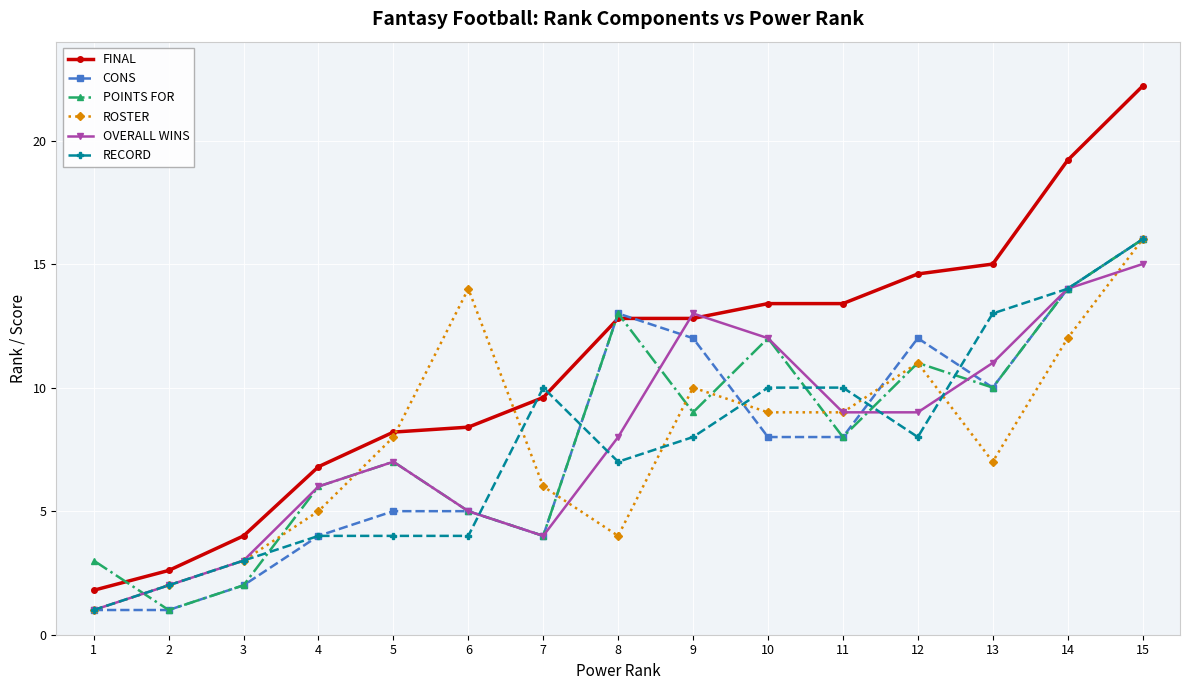

Reading left to right, list all the values displayed in this chart.

FINAL: 1.8	2.6	4.0	6.8	8.2	8.4	9.6	12.8	12.8	13.4	13.4	14.6	15.0	19.2	22.2
CONS: 1.0	1.0	2.0	4.0	5.0	5.0	4.0	13.0	12.0	8.0	8.0	12.0	10.0	14.0	16.0
POINTS FOR: 3.0	1.0	2.0	6.0	7.0	5.0	4.0	13.0	9.0	12.0	8.0	11.0	10.0	14.0	16.0
ROSTER: 1.0	2.0	3.0	5.0	8.0	14.0	6.0	4.0	10.0	9.0	9.0	11.0	7.0	12.0	16.0
OVERALL WINS: 1.0	2.0	3.0	6.0	7.0	5.0	4.0	8.0	13.0	12.0	9.0	9.0	11.0	14.0	15.0
RECORD: 1.0	2.0	3.0	4.0	4.0	4.0	10.0	7.0	8.0	10.0	10.0	8.0	13.0	14.0	16.0